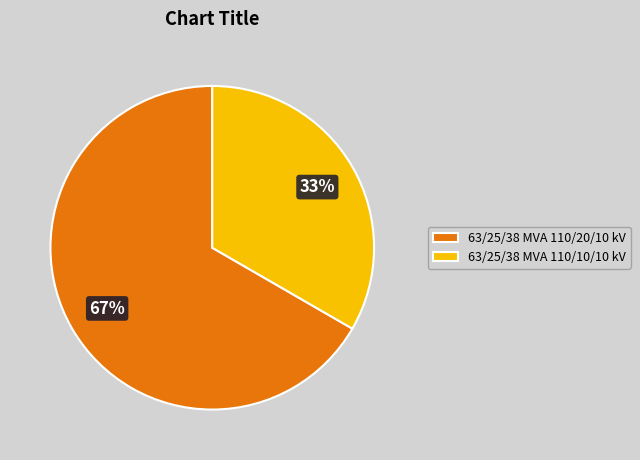

To the nearest percent, what is the average slice percentage?

50%